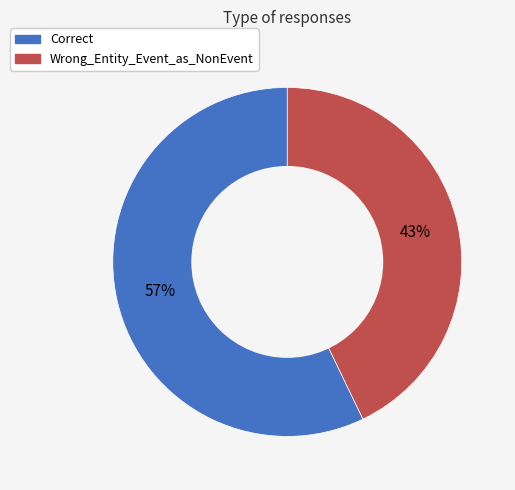

Count the number of slices in the pie.

2